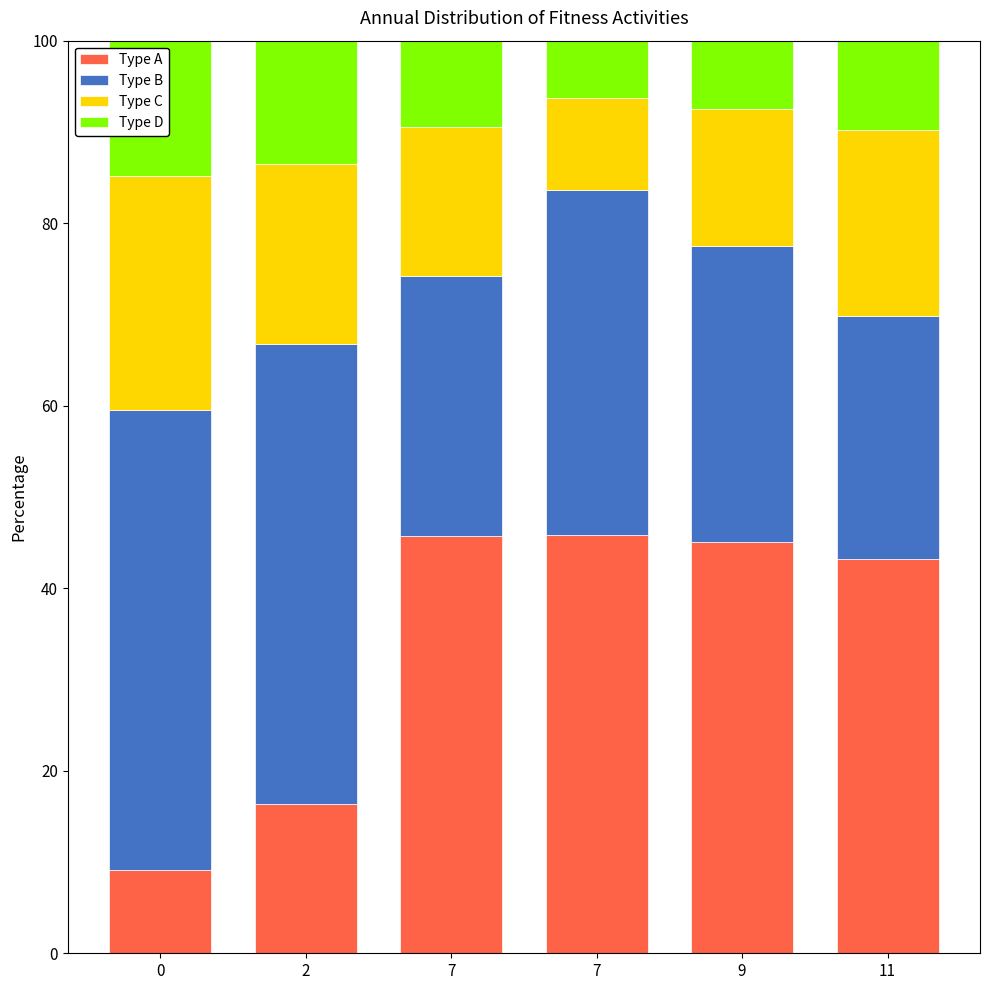

Rank the series at 9 from highest to lowest value.

Type A, Type B, Type C, Type D